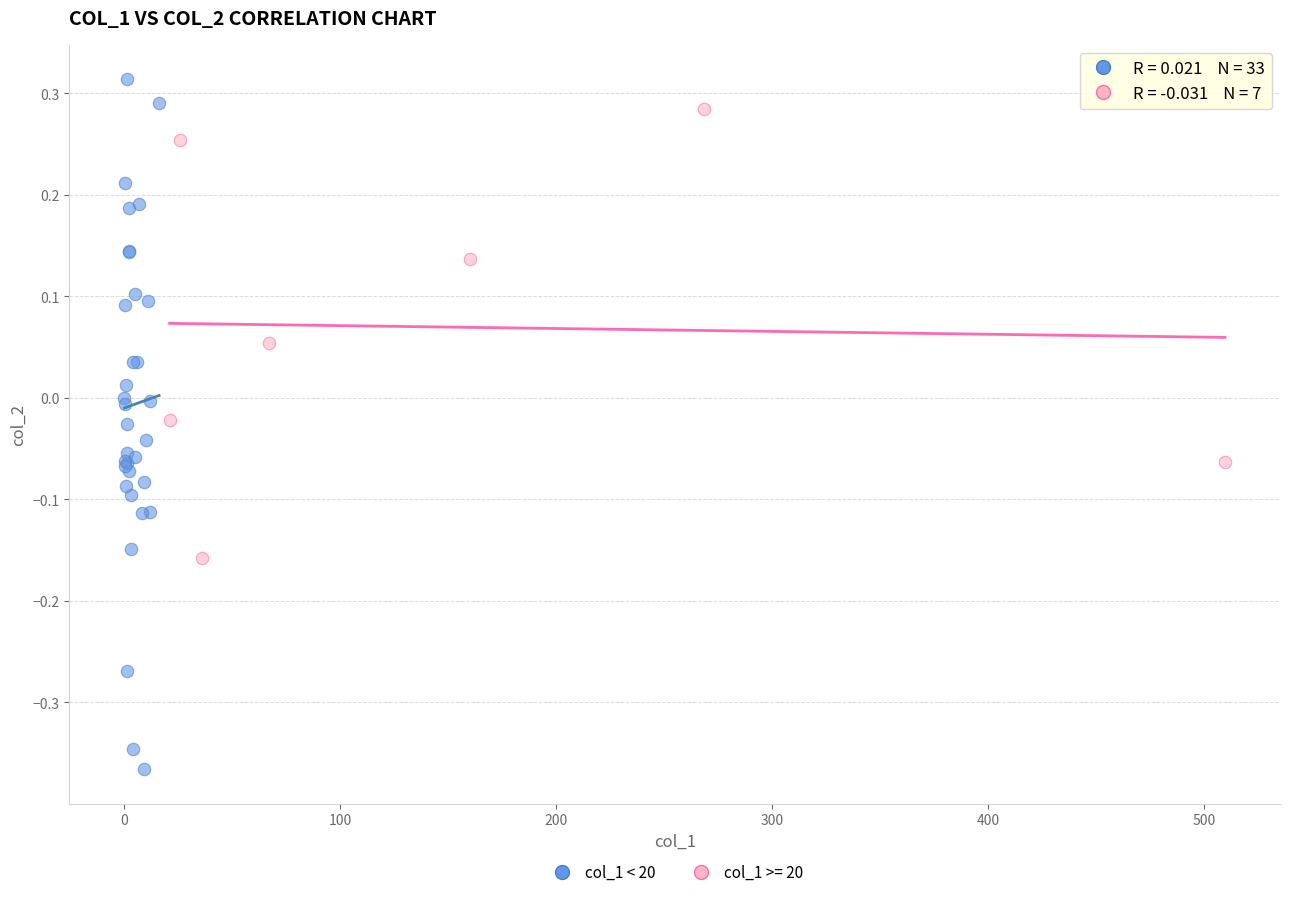

Which series has the largest Y range (max minus min)?

col_1 < 20